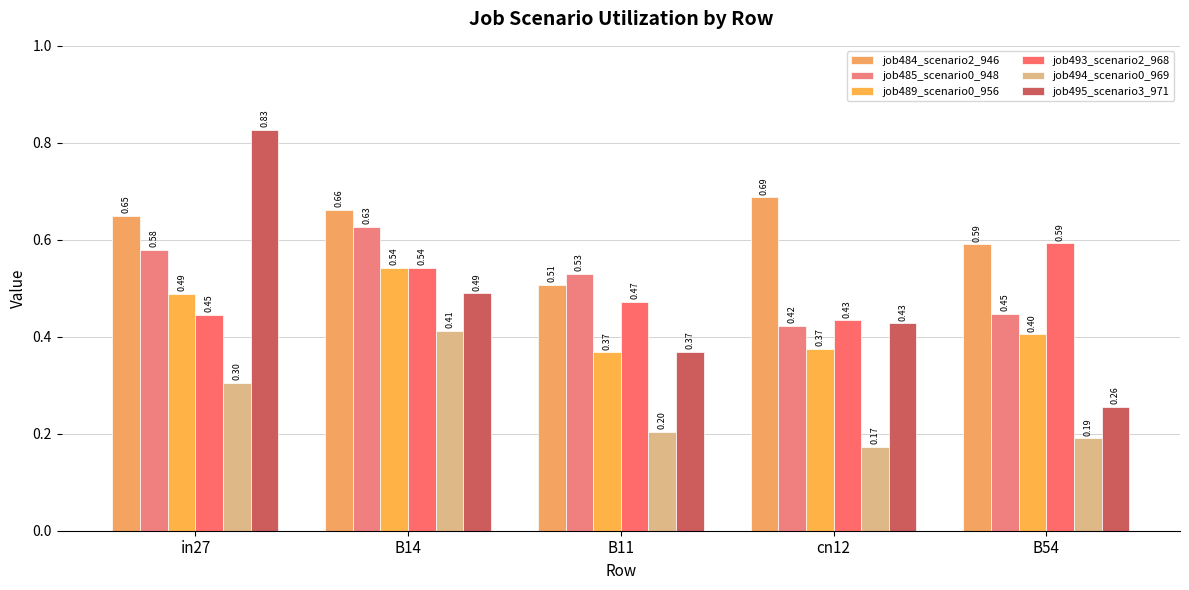

What is the approximate value of job493_scenario2_968 at in27?

0.4